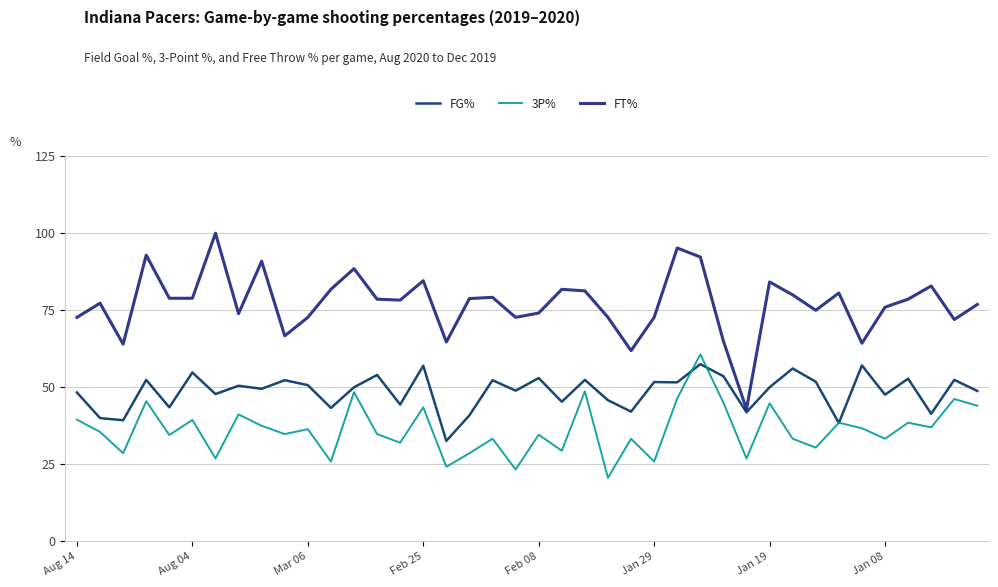

True or false: FT% and FG% intersect in this chart.

False